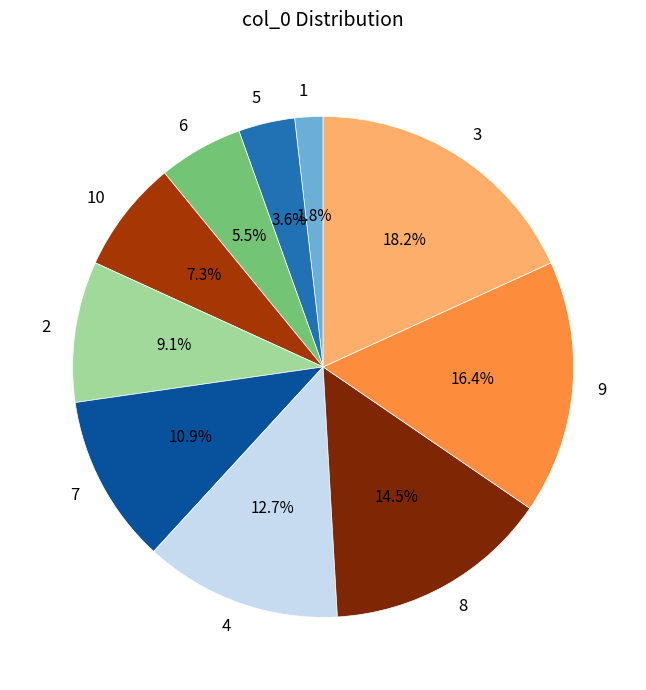

Is it true that 10 is 7% of the pie?

True